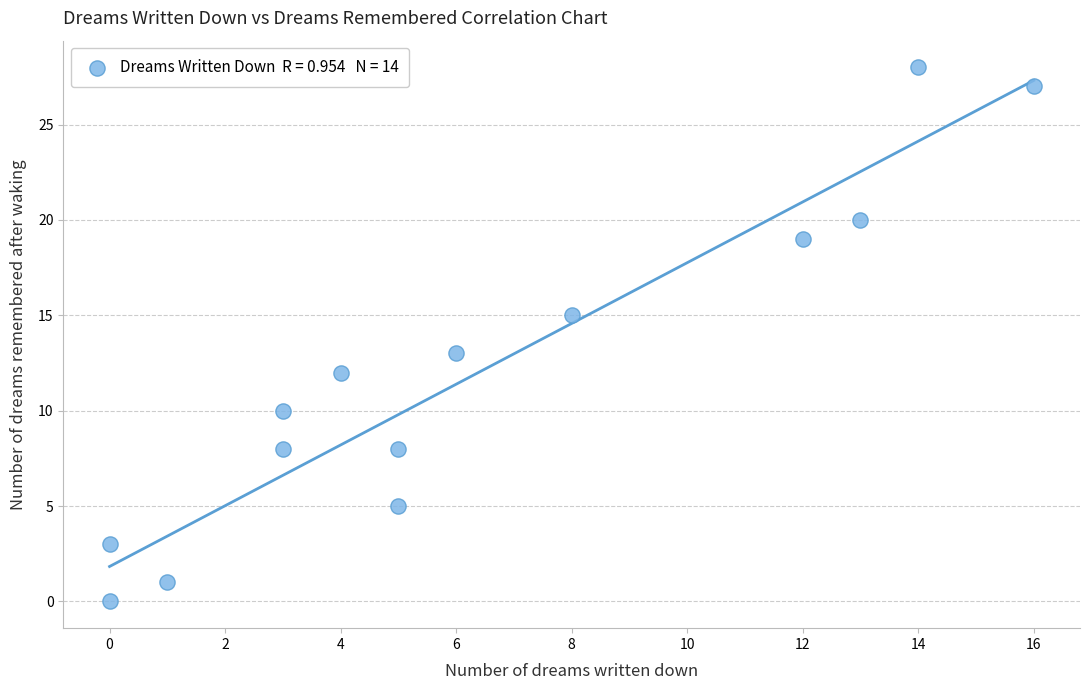

What is the range of Y values (max minus min)?

28